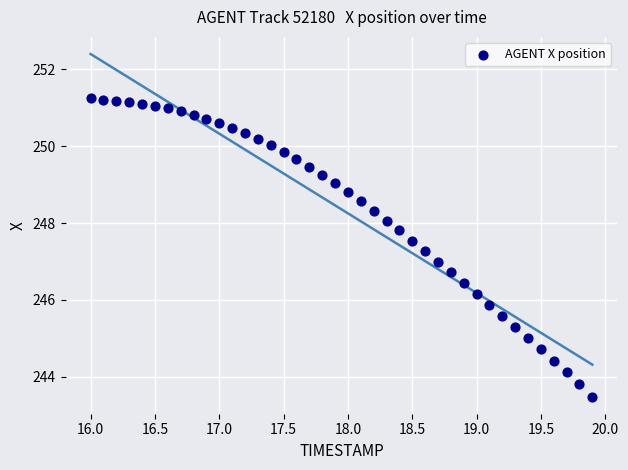

What is the range of X values (max minus min)?

3.9